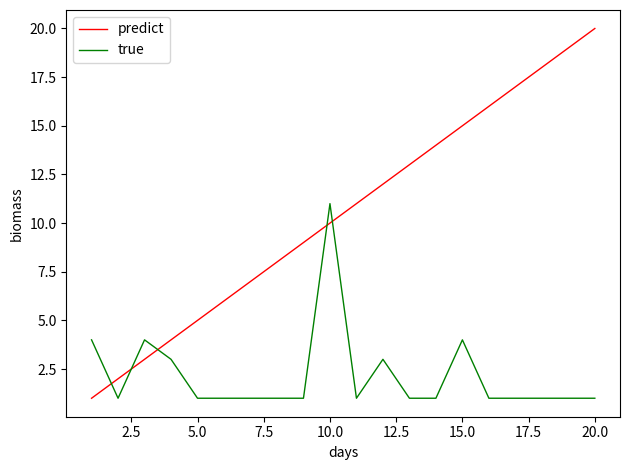

What is the maximum value shown in the chart?

20